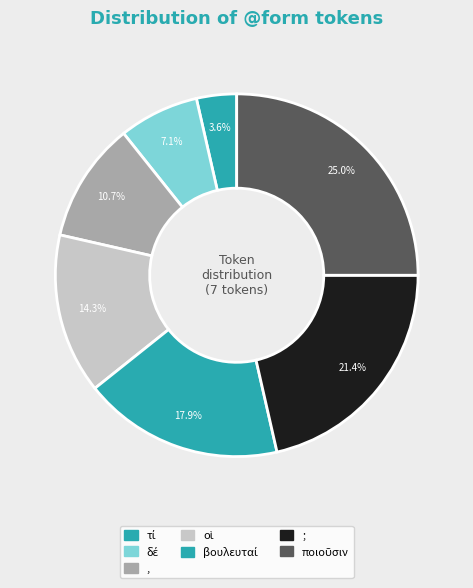

Rank the categories by value from lowest to highest.

τί, δέ, ,, οἱ, βουλευταί, ;, ποιοῦσιν